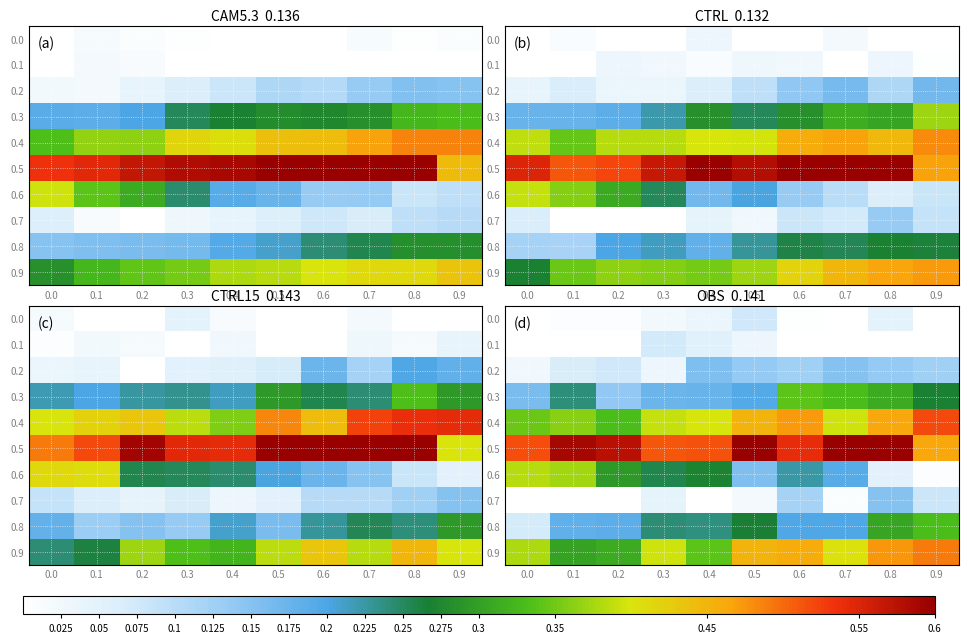

Which category has the lowest value in the 0.3 series?

0.2